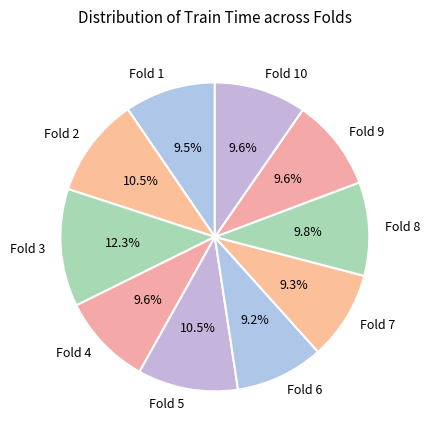

Which slice is the largest?

Fold 3